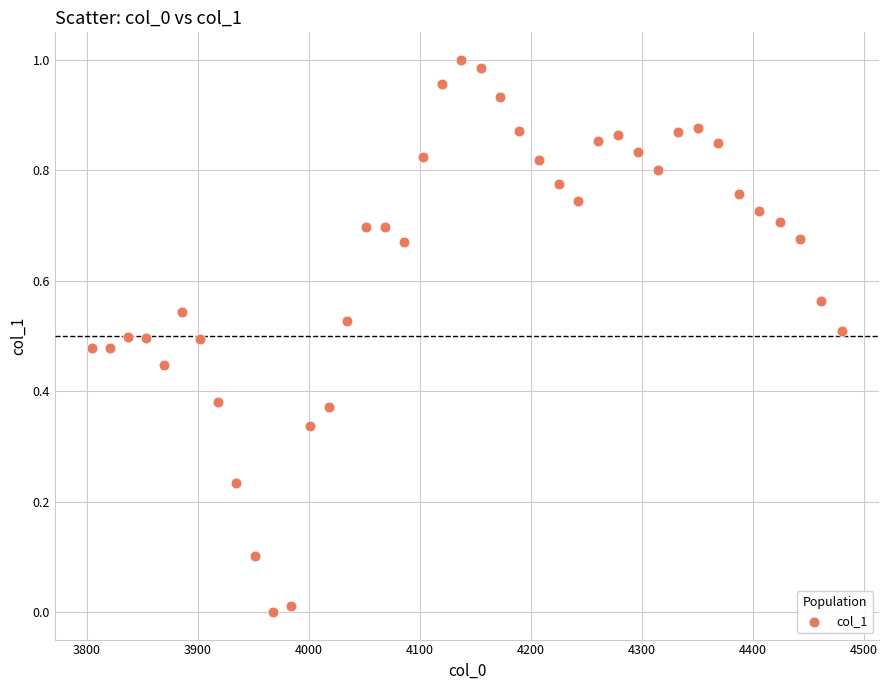

What is the range of X values (max minus min)?

675.4